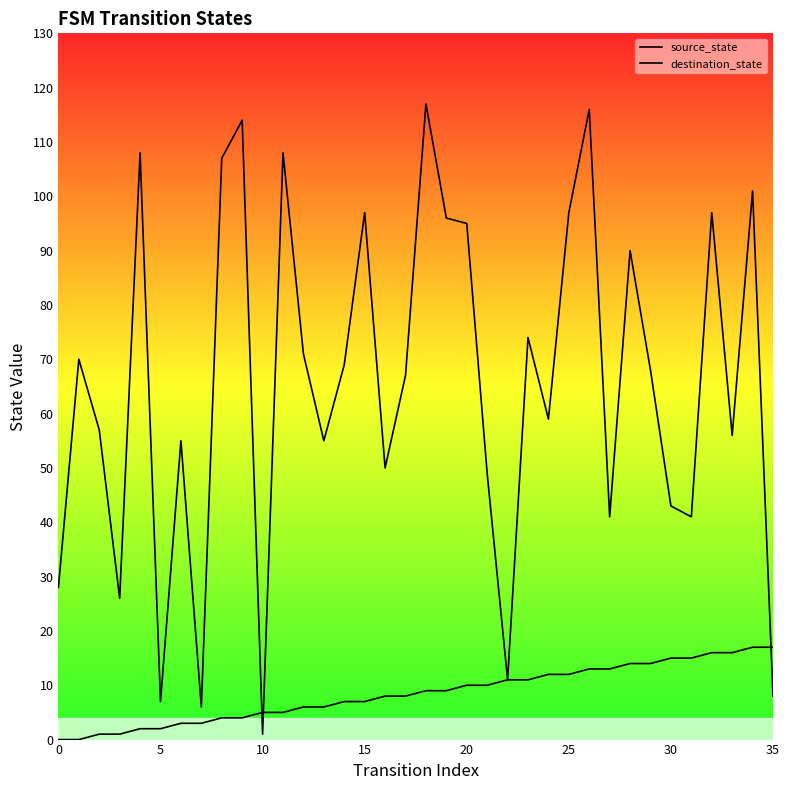

Does the chart display data point markers on the line(s)?

No